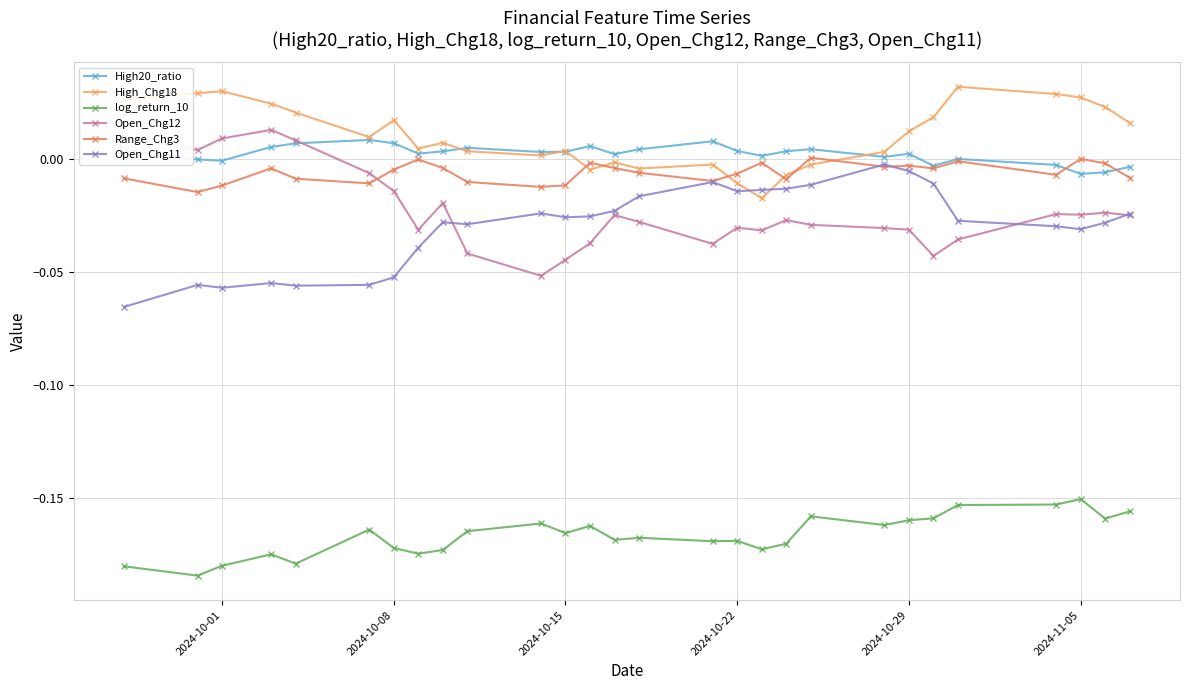

What are all the series names shown in the legend?

High20_ratio, High_Chg18, log_return_10, Open_Chg12, Range_Chg3, Open_Chg11